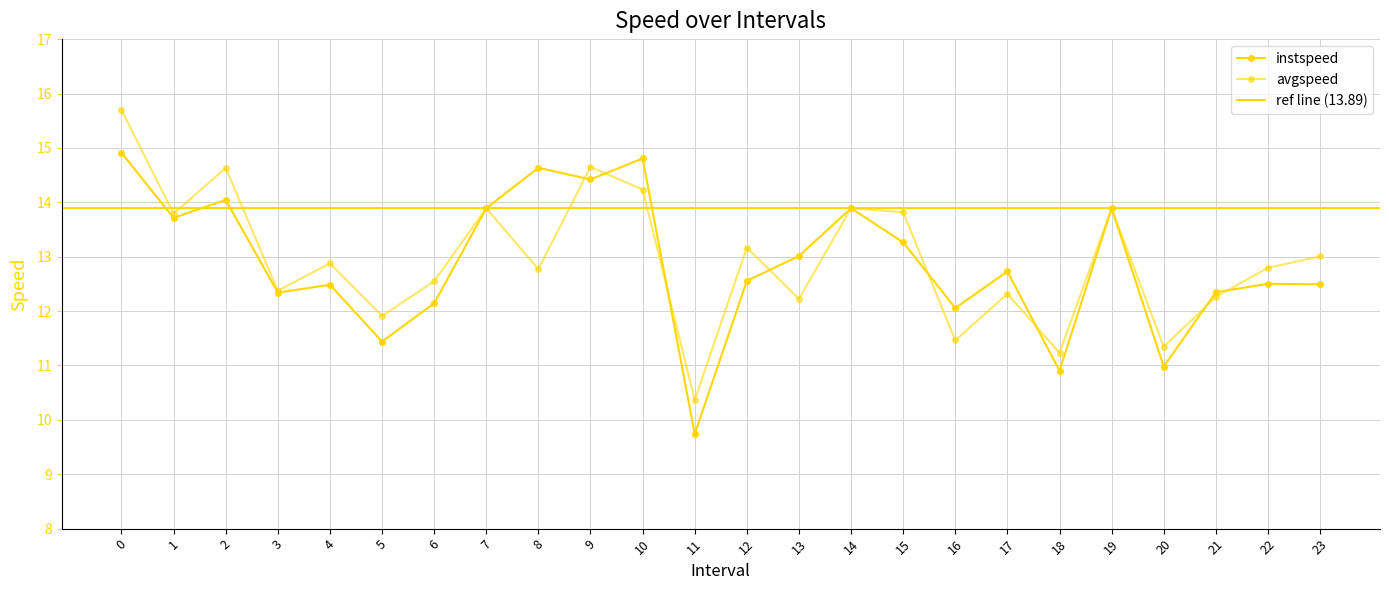

In avgspeed, how many points are lower than both neighbors (excluding endpoints)?

9